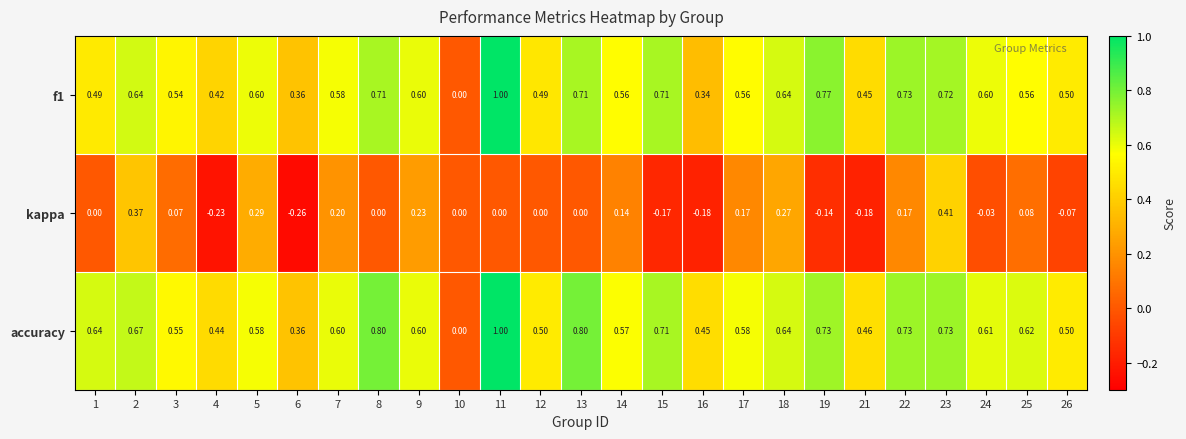

Which series has the largest total across all categories?

accuracy